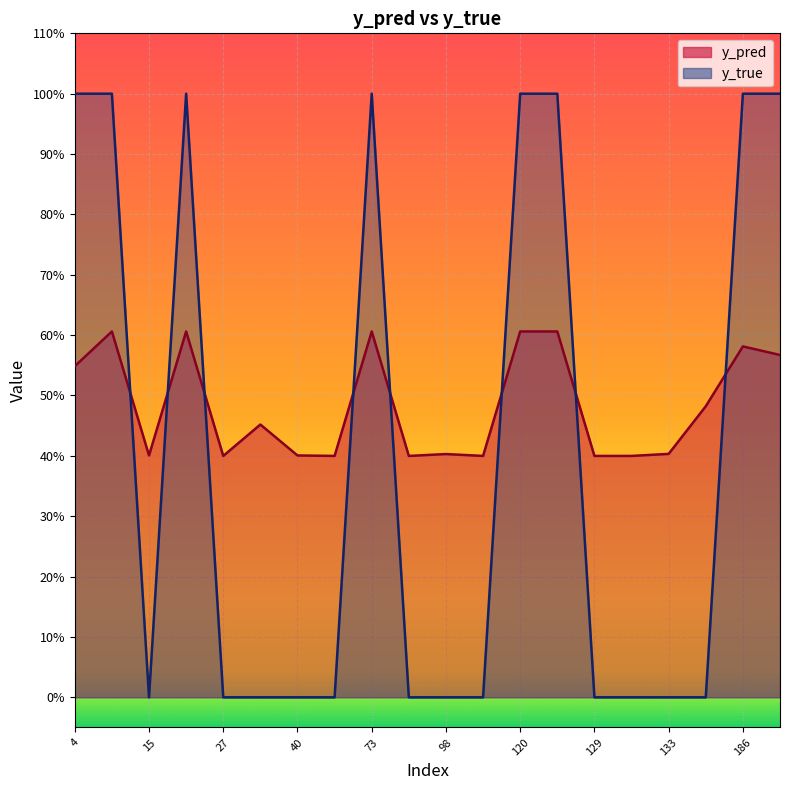

Is the value of y_true at 120 greater than the value of y_pred at 120?

Yes